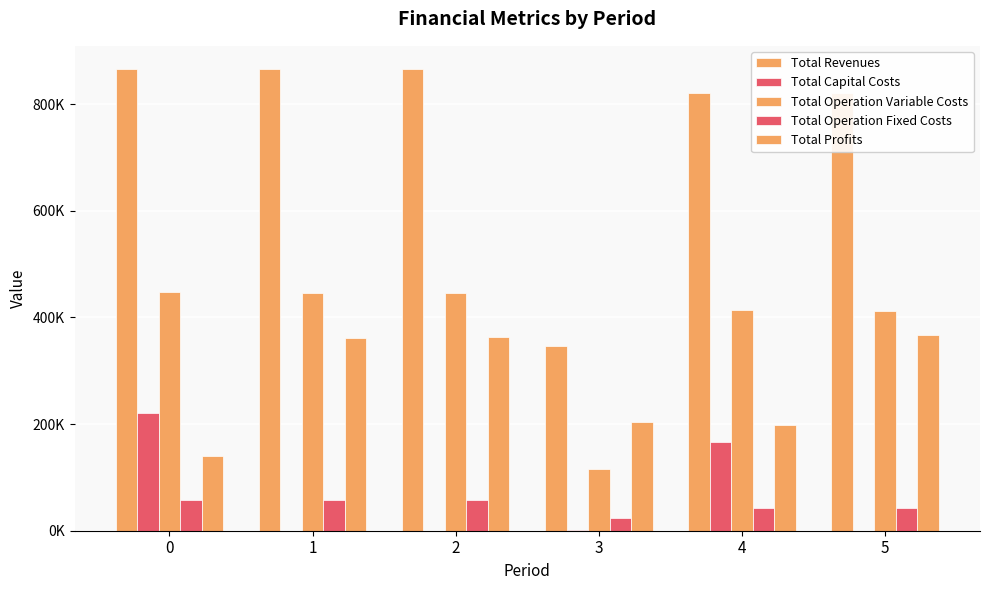

Are the bars horizontal?

No